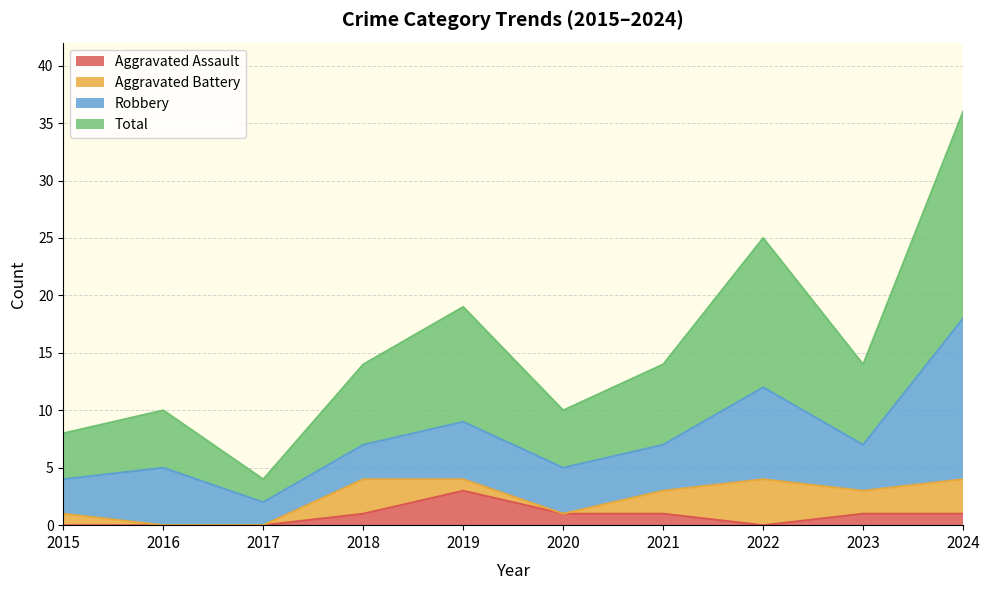

True or false: Aggravated Assault has a value of 1 at 2021.

True